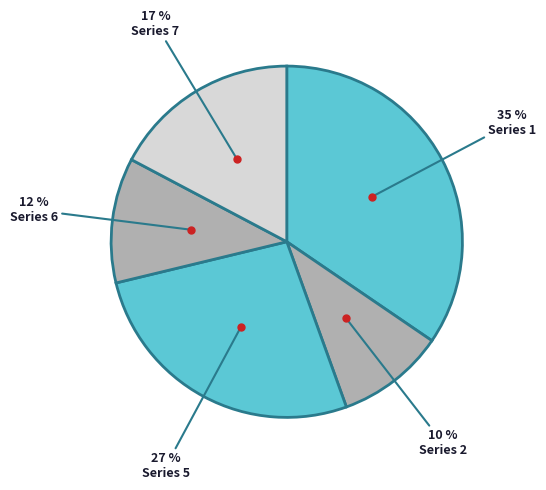

Count the number of slices in the pie.

5